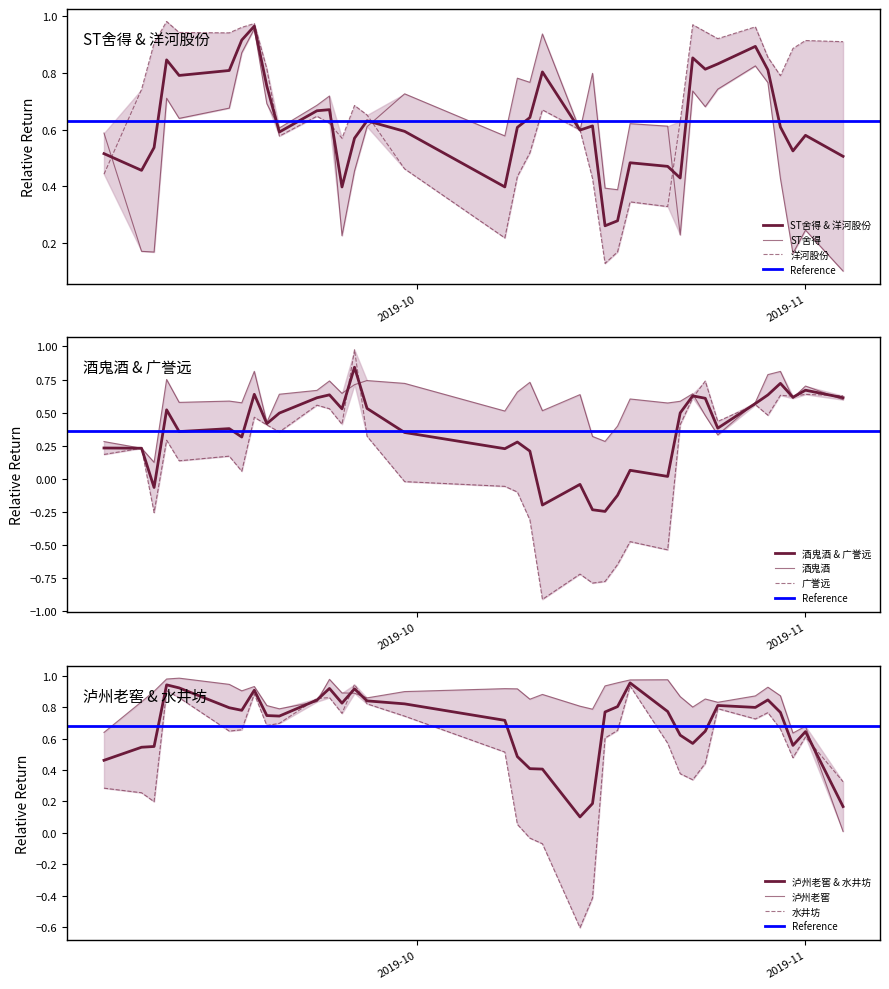

Does the chart display data point markers on the line(s)?

No